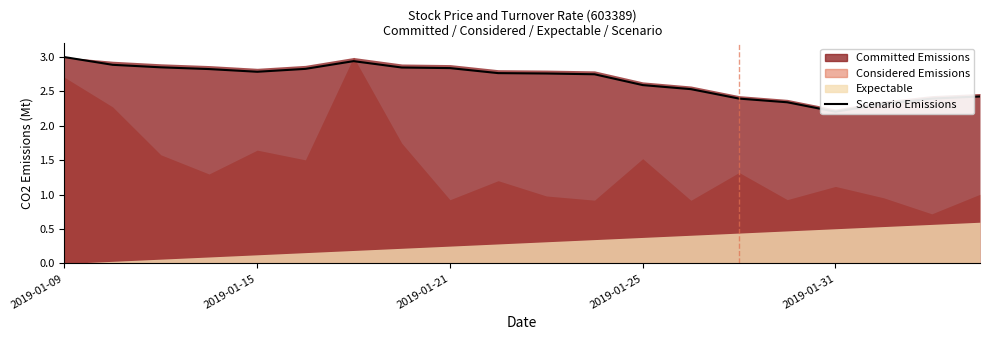

What is the change in value from 13 to 14?

-0.1